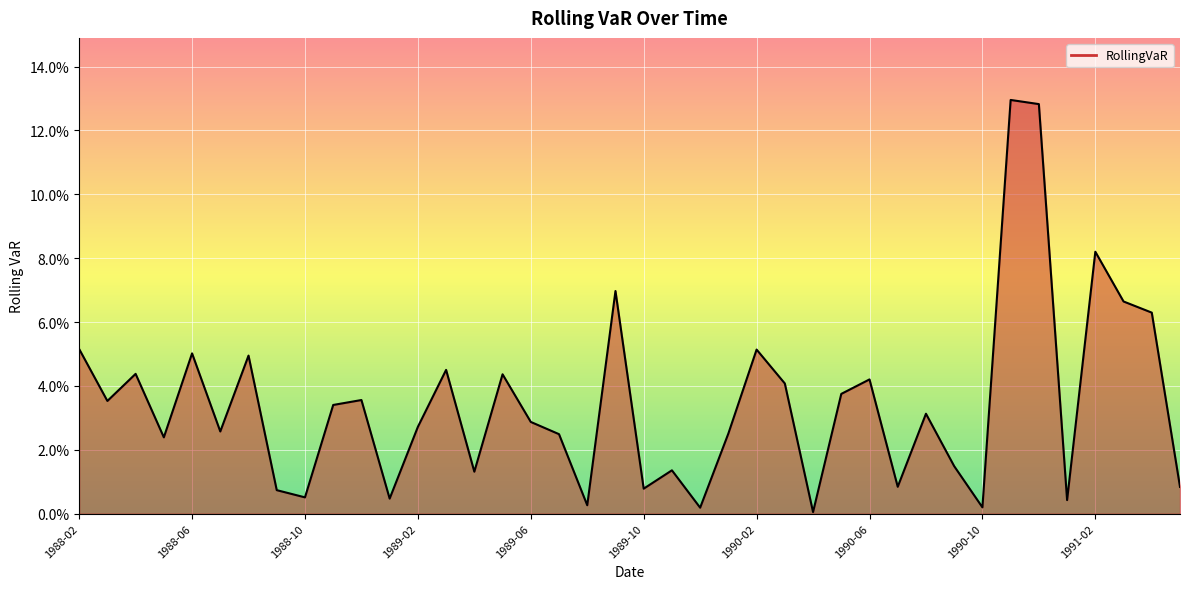

Does the chart display data point markers on the line(s)?

No